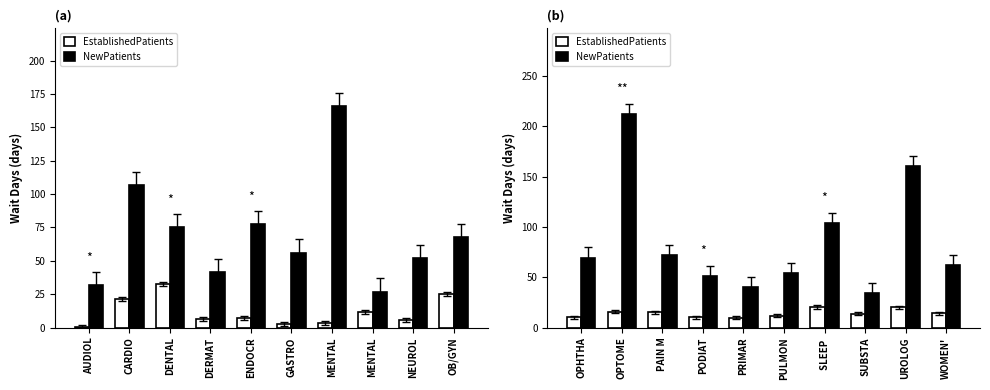

At which label does EstablishedPatients first exceed 14?

OPTOME